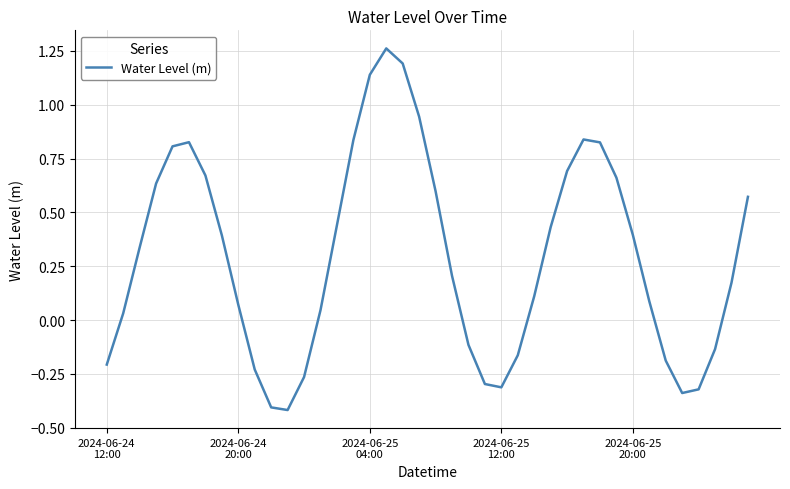

What is the smallest value displayed?

-0.4